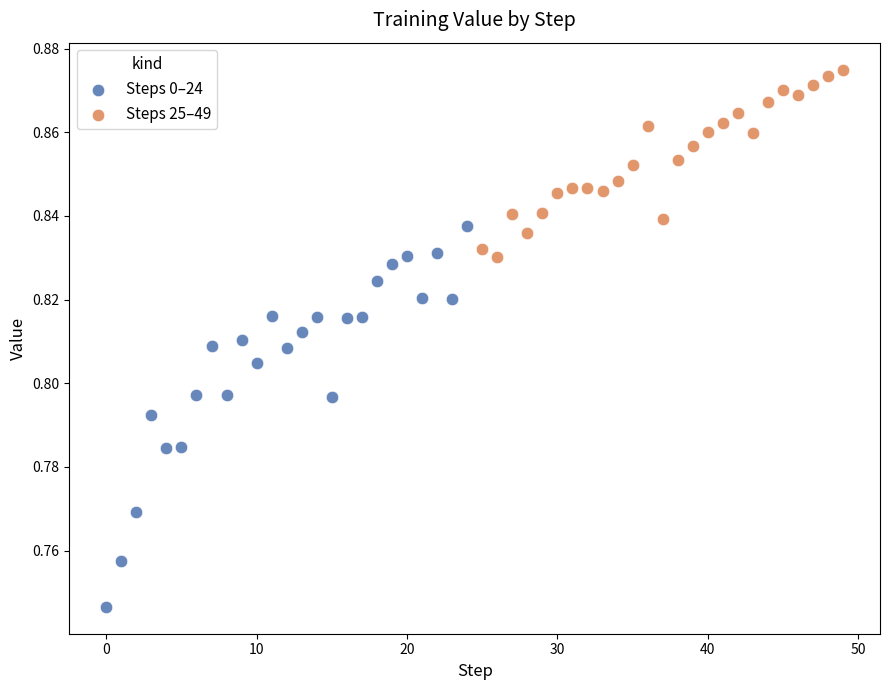

Which series reaches the maximum Y coordinate?

Steps 25–49